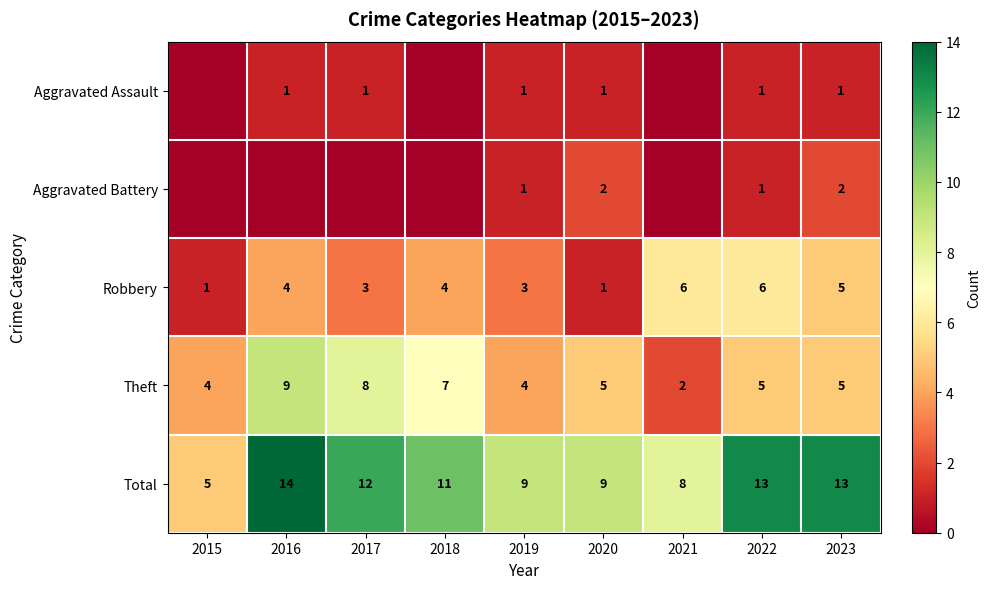

What is the difference between the highest and lowest values at 2020?

8